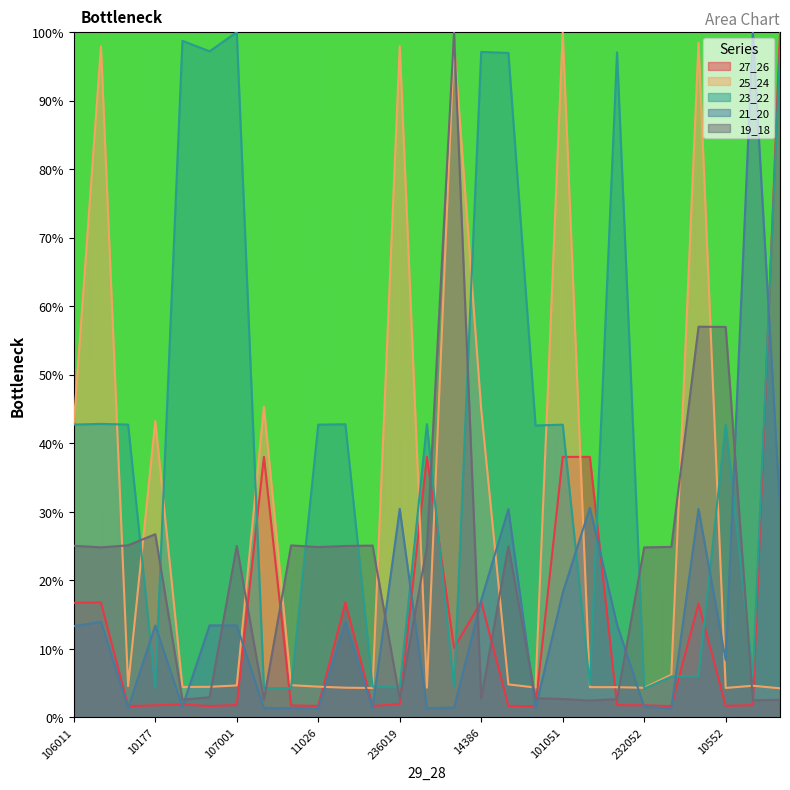

In 19_18, how many points are higher than both neighbors (excluding endpoints)?

7